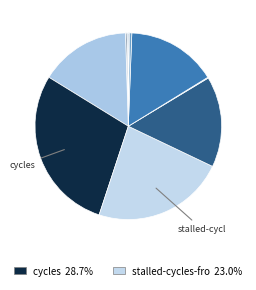

What is the smallest slice in the pie chart?

dtlb_misses_walk_cycles